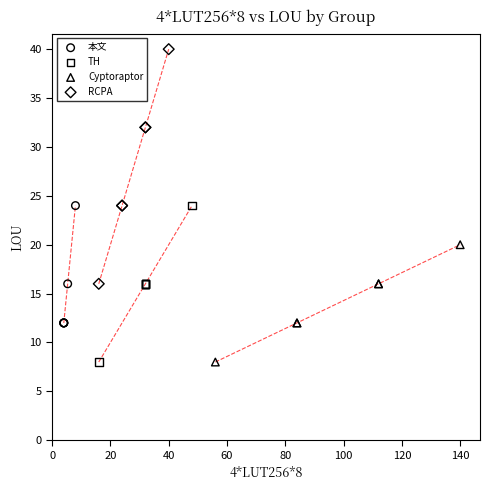

Which series contains the highest Y value?

RCPA